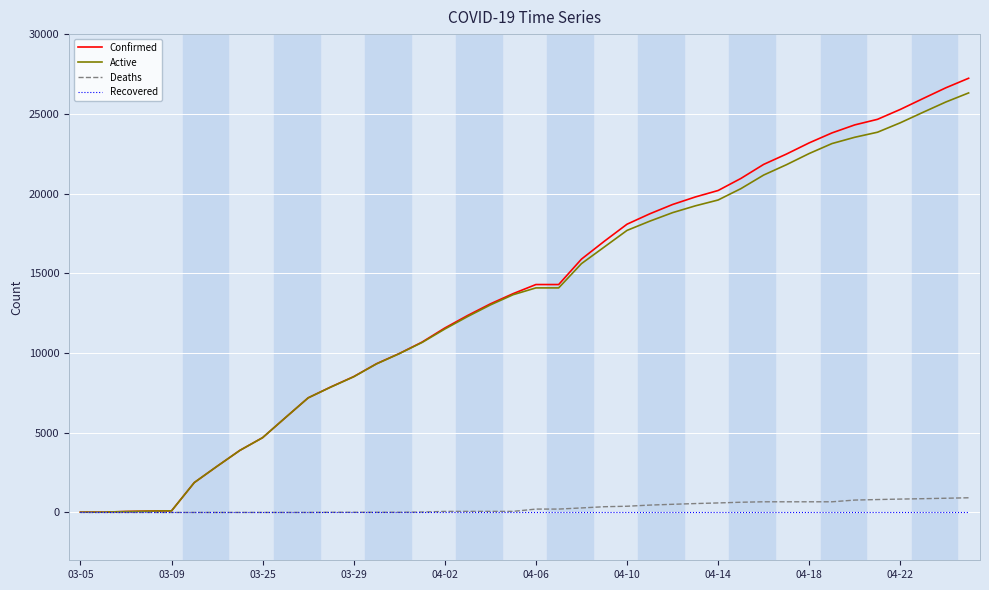

What are all the series names shown in the legend?

Confirmed, Active, Deaths, Recovered